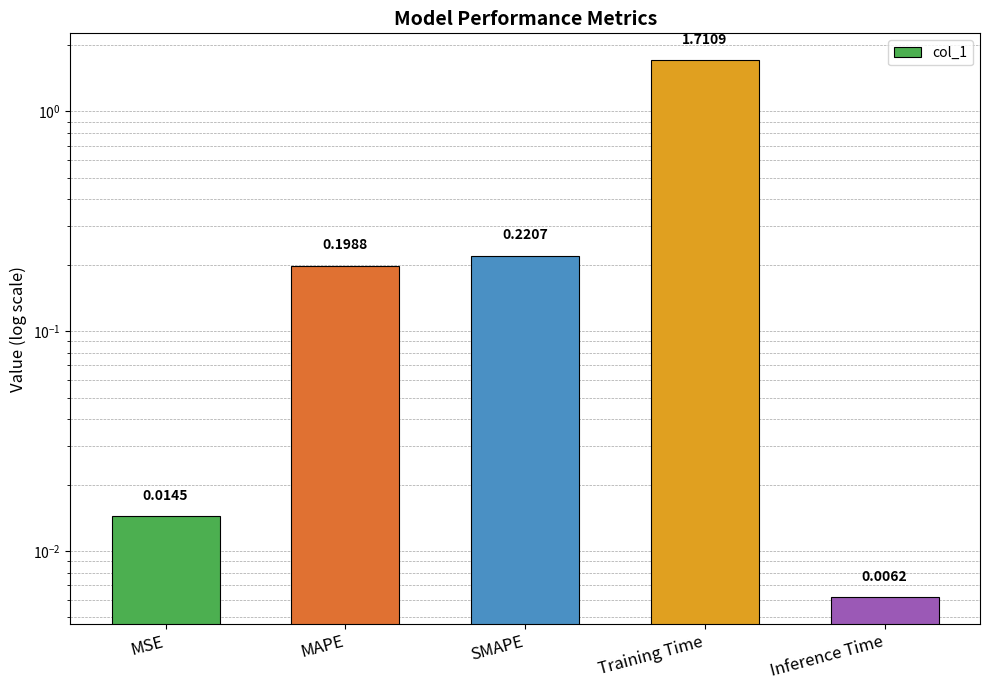

At which category does the chart reach its minimum across all series?

Inference Time